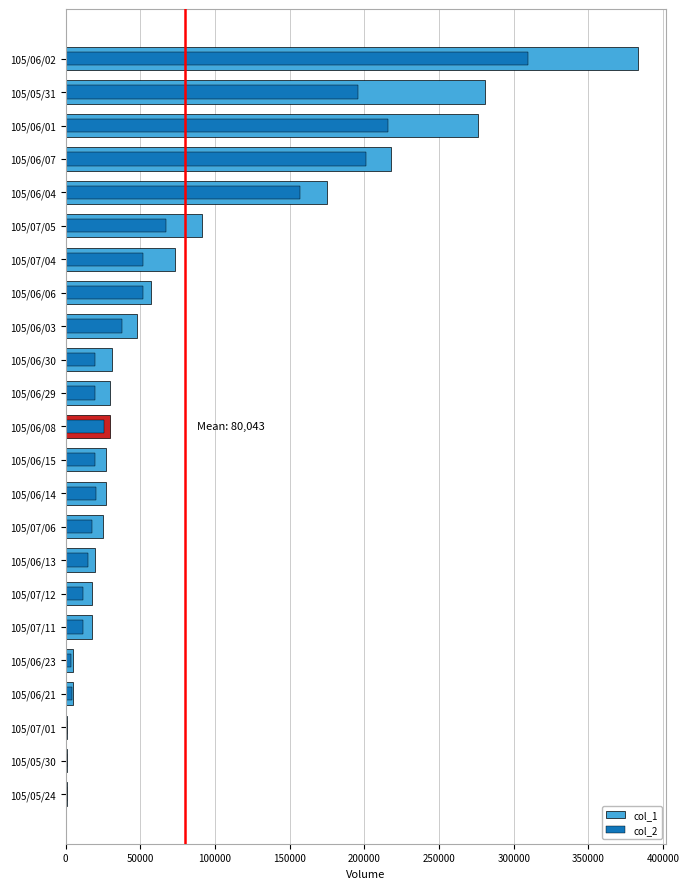

How many bars are there in each group?

2